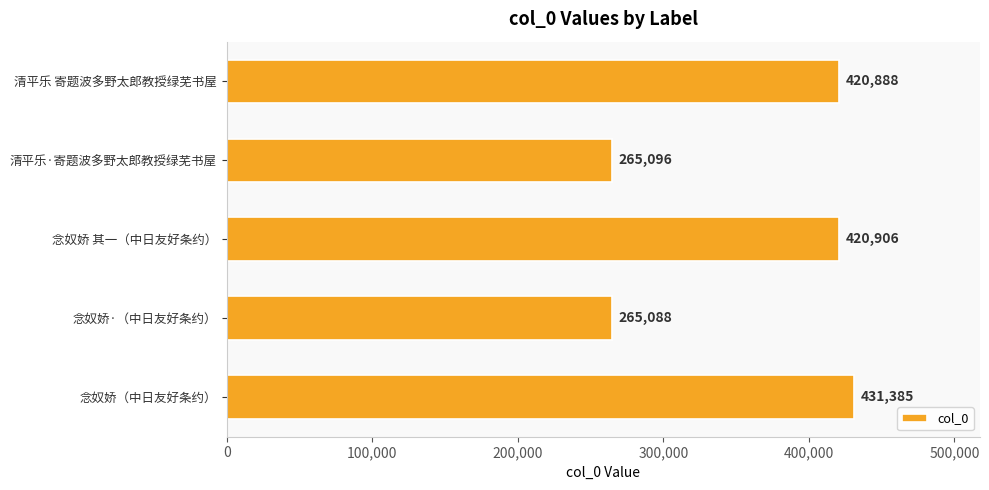

Rank the categories by value from lowest to highest.

念奴娇·（中日友好条约）, 清平乐·寄题波多野太郎教授绿芜书屋, 清平乐 寄题波多野太郎教授绿芜书屋, 念奴娇 其一（中日友好条约）, 念奴娇（中日友好条约）